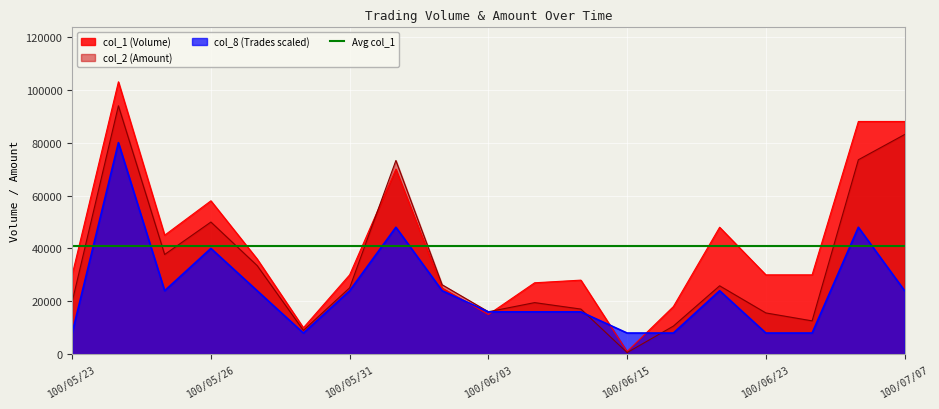

At which category is the sum across all series the highest?

100/05/24